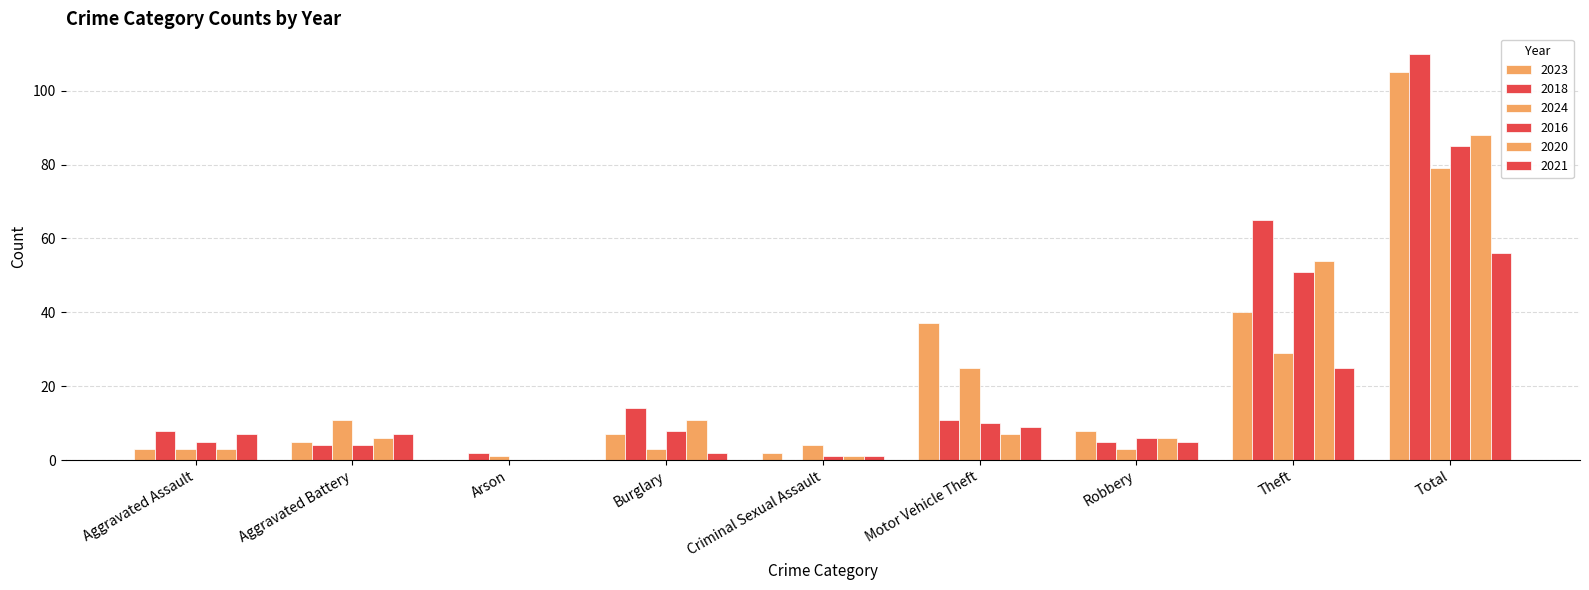

The value of 2021 at Robbery is 8. True or false?

False